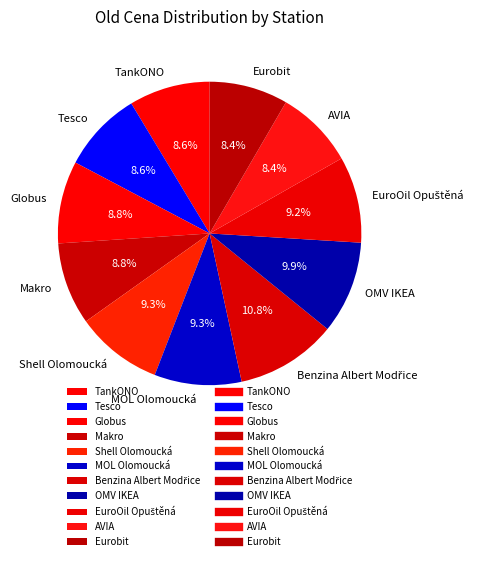

What portion of the pie excludes Eurobit?

91.6%